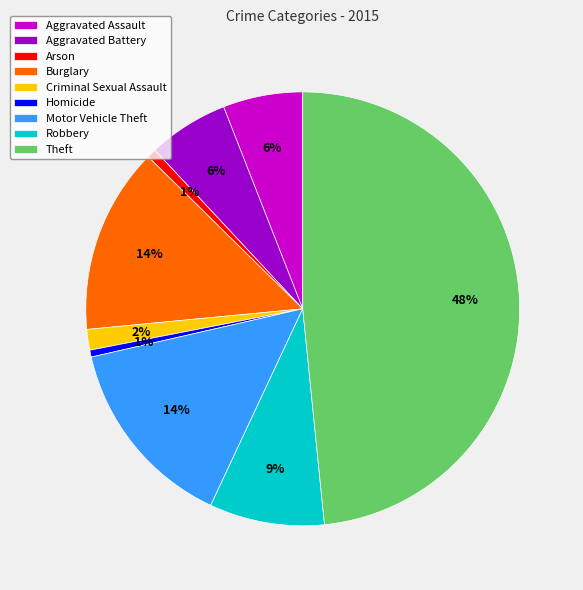

Count the number of slices in the pie.

9